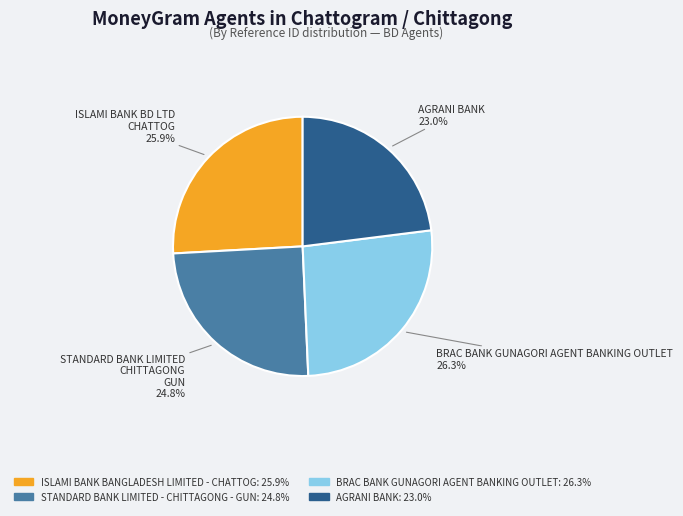

Does any single category account for the majority?

No